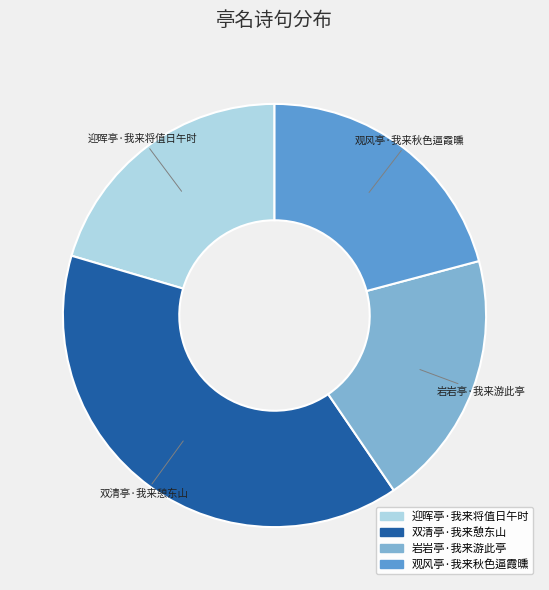

Which has a higher value, 双清亭·我来憩东山 or 迎晖亭·我来将值日午时?

双清亭·我来憩东山